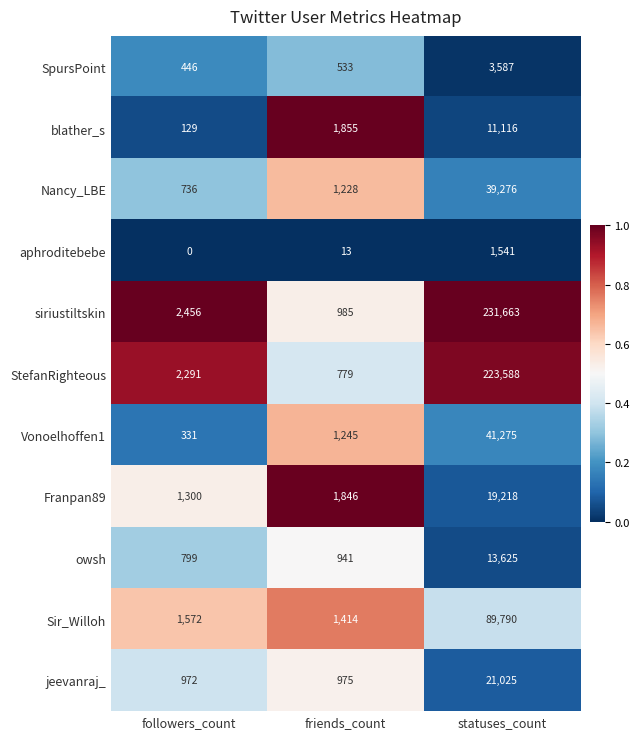

What is the total value across all series at statuses_count?

695704